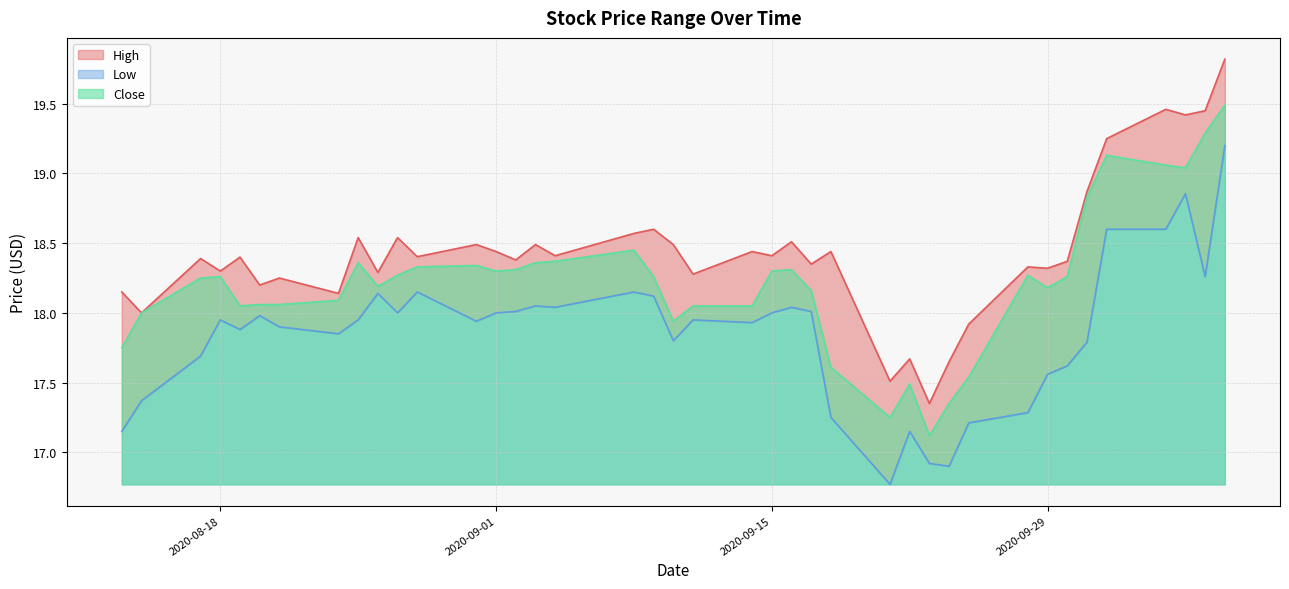

The value of Close at 2020-10-01 is 18.8. True or false?

True